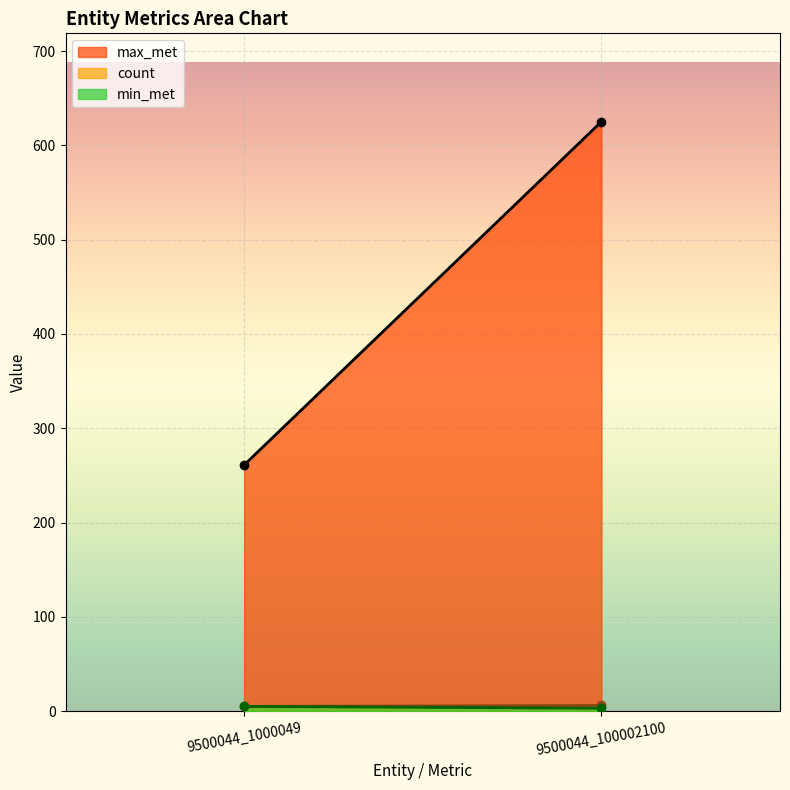

Count the number of categories in the chart.

2